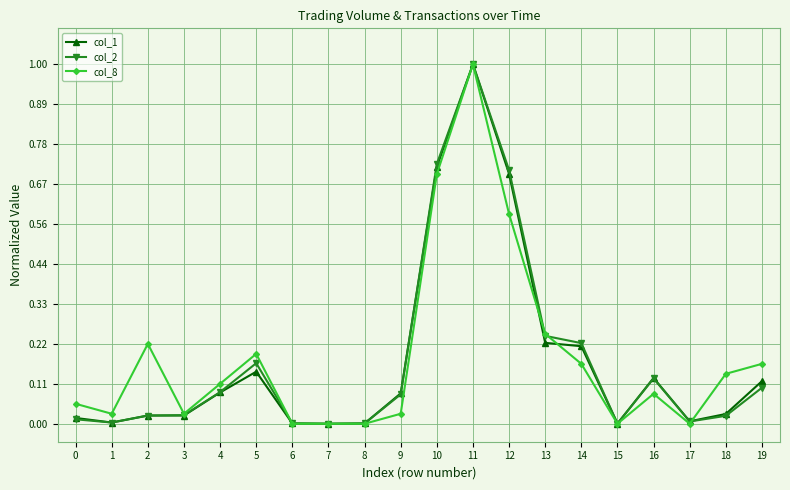

Is it true that col_8 equals 0.0 at 6?

True